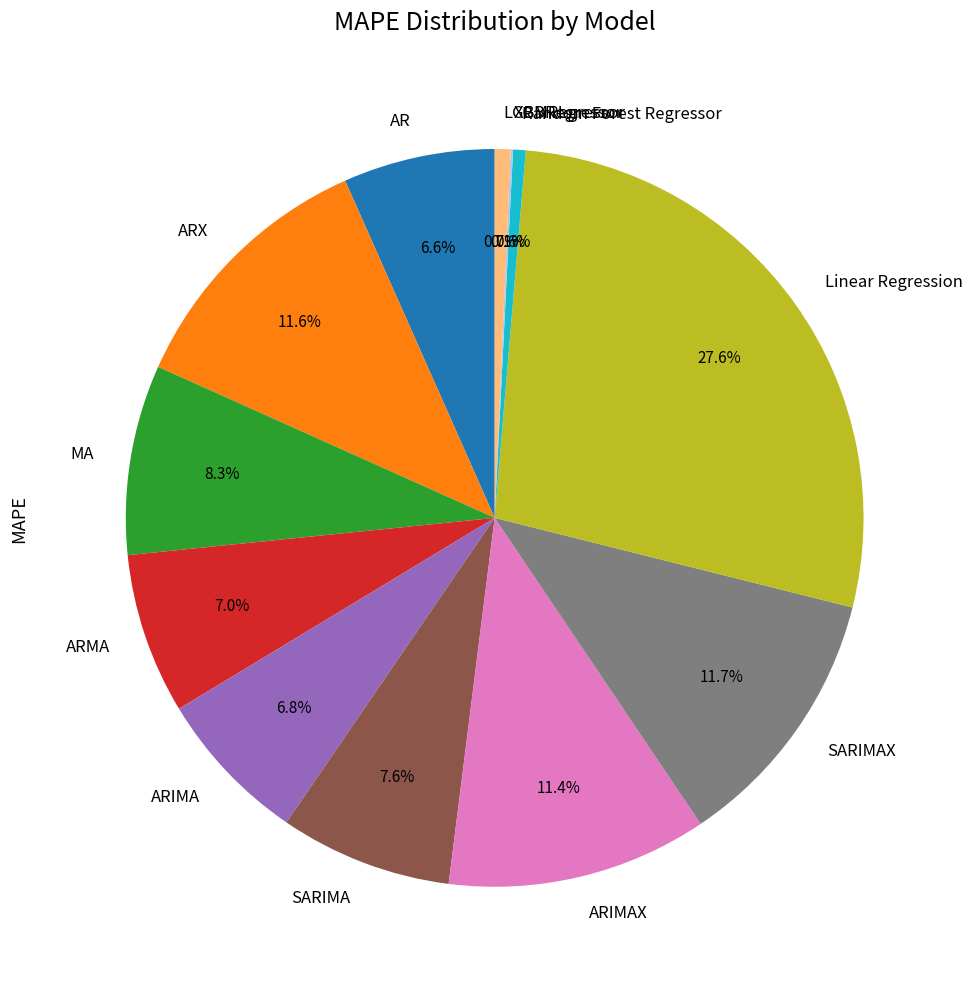

Which category has the biggest portion of the pie?

Linear Regression